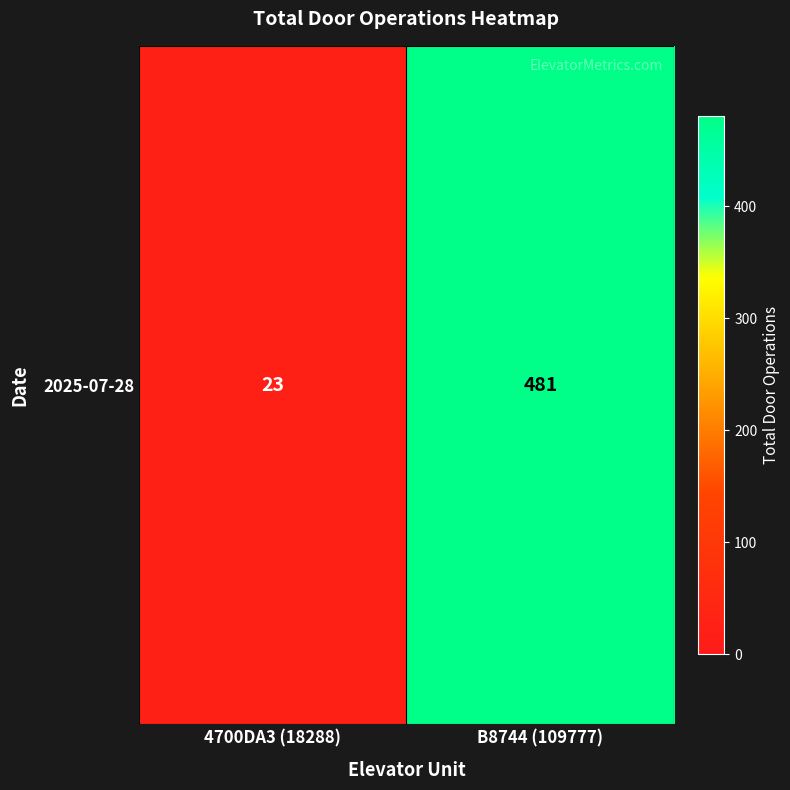

Count the values in the range 23 to 481.

2